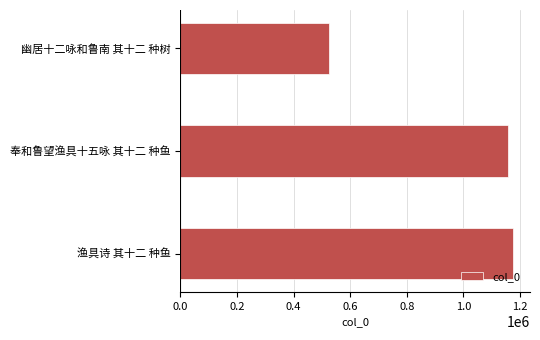

Reading bottom to top, what are all the values shown in this chart?

1176671	1158273	524917